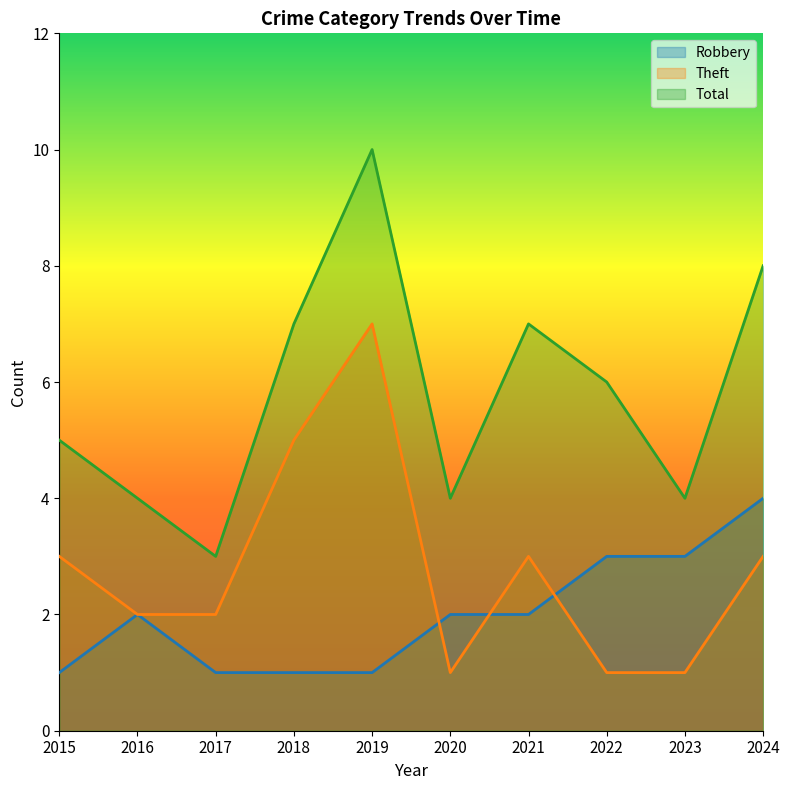

Is it true that Theft equals 3 at 2024?

True